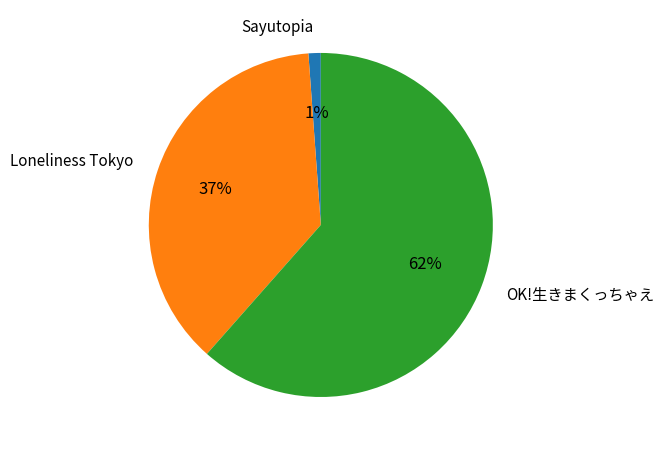

To the nearest percent, what is the average slice percentage?

33%